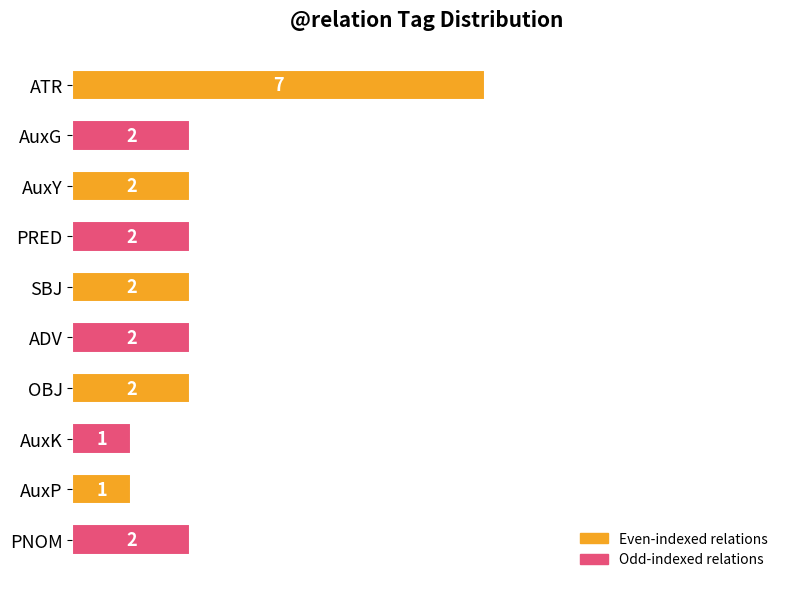

How many data points are less than 2?

2